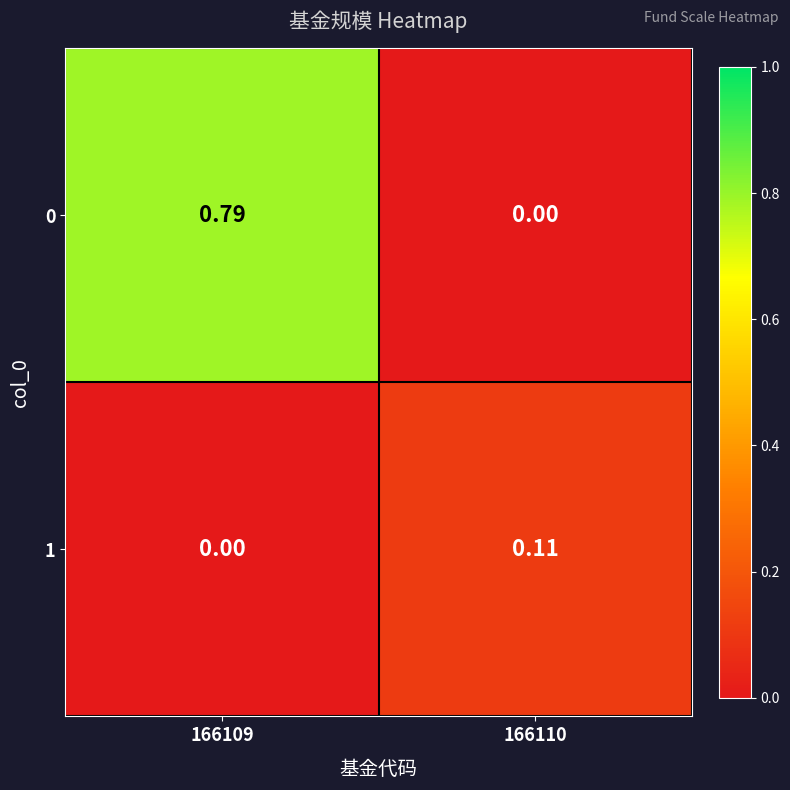

Between 166109 and 166110, which series saw the biggest shift?

0